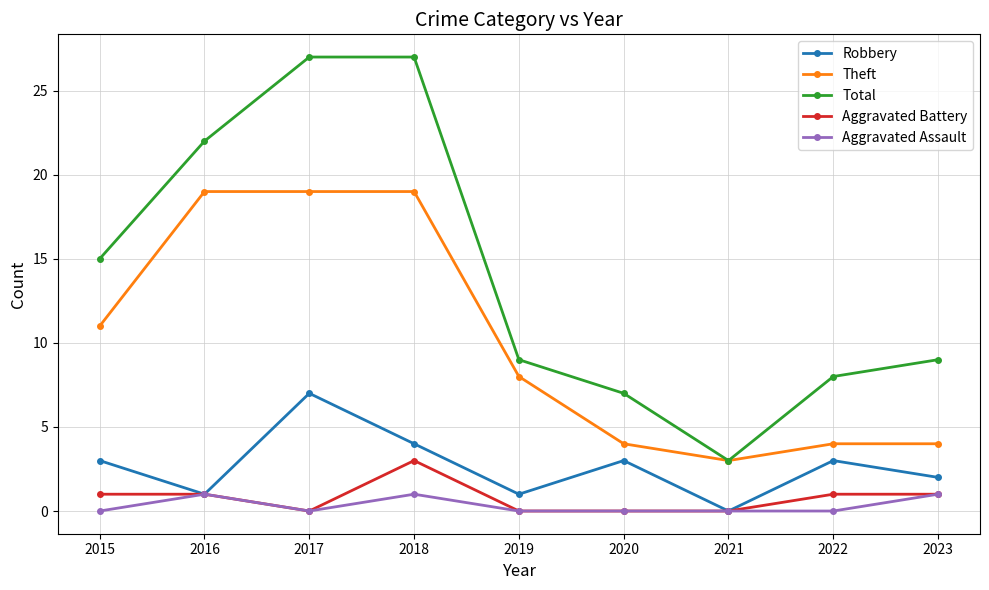

What is the greatest value displayed?

27